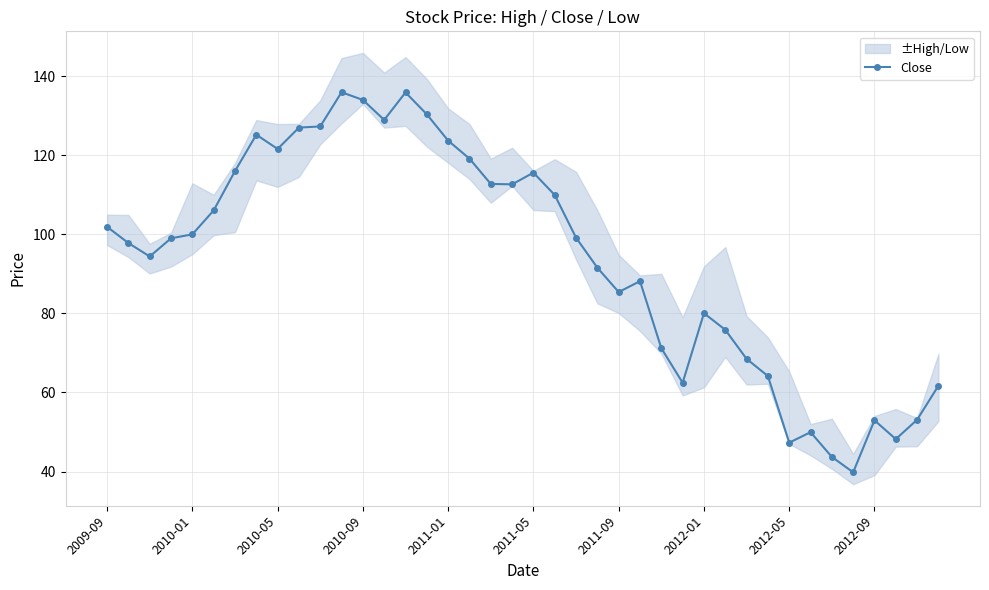

What is the minimum value shown in the chart?

39.8